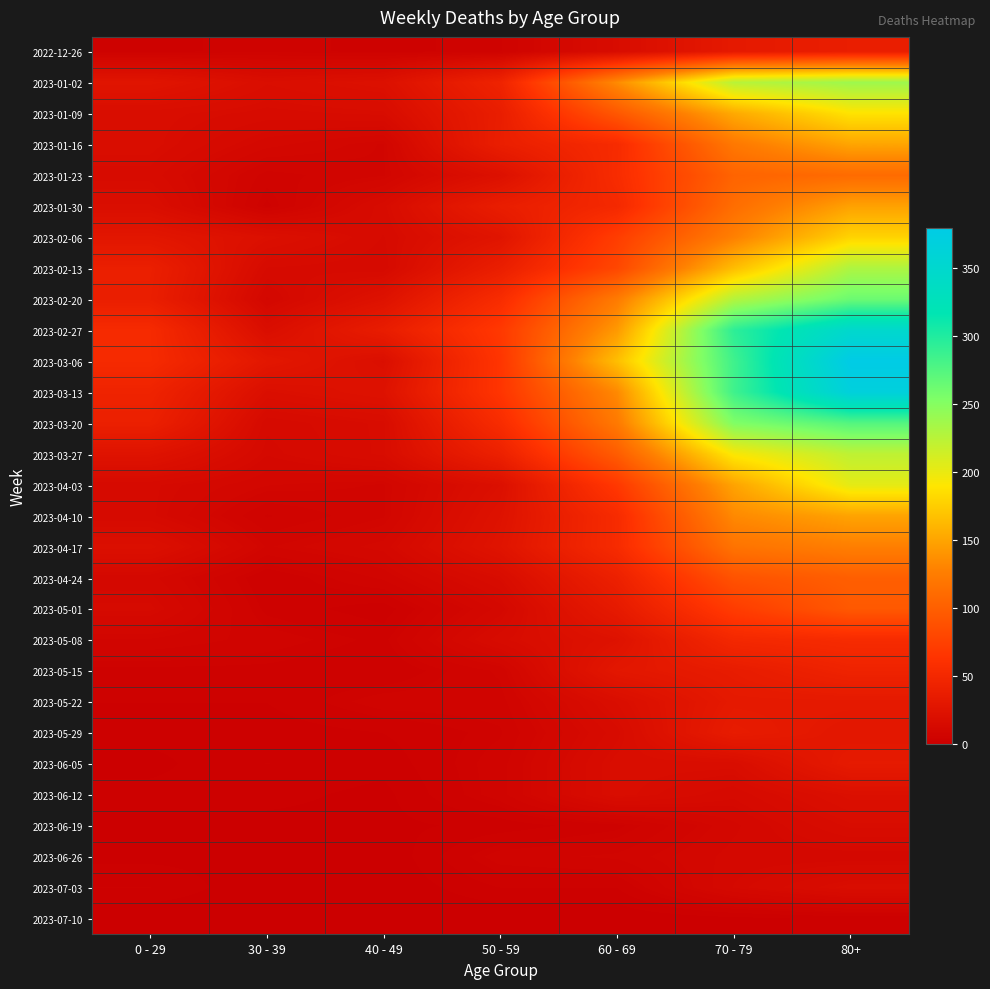

Reading left to right, extract all data points from this chart.

2022-12-26: 0 - 29=4	30 - 39=5	40 - 49=4	50 - 59=5	60 - 69=16	70 - 79=32	80+=38
2023-01-02: 0 - 29=26	30 - 39=18	40 - 49=21	50 - 59=44	60 - 69=134	70 - 79=225	80+=238
2023-01-09: 0 - 29=17	30 - 39=15	40 - 49=16	50 - 59=37	60 - 69=94	70 - 79=153	80+=189
2023-01-16: 0 - 29=17	30 - 39=11	40 - 49=8	50 - 59=38	60 - 69=54	70 - 79=121	80+=150
2023-01-23: 0 - 29=15	30 - 39=6	40 - 49=8	50 - 59=21	60 - 69=55	70 - 79=104	80+=110
2023-01-30: 0 - 29=18	30 - 39=4	40 - 49=15	50 - 59=37	60 - 69=51	70 - 79=112	80+=148
2023-02-06: 0 - 29=28	30 - 39=20	40 - 49=14	50 - 59=26	60 - 69=72	70 - 79=127	80+=179
2023-02-13: 0 - 29=39	30 - 39=14	40 - 49=13	50 - 59=38	60 - 69=80	70 - 79=165	80+=230
2023-02-20: 0 - 29=38	30 - 39=10	40 - 49=23	50 - 59=55	60 - 69=123	70 - 79=227	80+=263
2023-02-27: 0 - 29=53	30 - 39=18	40 - 49=36	50 - 59=68	60 - 69=143	70 - 79=294	80+=349
2023-03-06: 0 - 29=53	30 - 39=29	40 - 49=19	50 - 59=65	60 - 69=166	70 - 79=285	80+=380
2023-03-13: 0 - 29=44	30 - 39=19	40 - 49=23	50 - 59=65	60 - 69=133	70 - 79=285	80+=368
2023-03-20: 0 - 29=40	30 - 39=13	40 - 49=16	50 - 59=55	60 - 69=122	70 - 79=253	80+=275
2023-03-27: 0 - 29=24	30 - 39=12	40 - 49=16	50 - 59=41	60 - 69=98	70 - 79=193	80+=222
2023-04-03: 0 - 29=13	30 - 39=9	40 - 49=8	50 - 59=20	60 - 69=68	70 - 79=149	80+=203
2023-04-10: 0 - 29=13	30 - 39=5	40 - 49=8	50 - 59=23	60 - 69=54	70 - 79=133	80+=149
2023-04-17: 0 - 29=20	30 - 39=8	40 - 49=11	50 - 59=25	60 - 69=54	70 - 79=117	80+=126
2023-04-24: 0 - 29=11	30 - 39=3	40 - 49=7	50 - 59=16	60 - 69=41	70 - 79=90	80+=100
2023-05-01: 0 - 29=13	30 - 39=4	40 - 49=2	50 - 59=11	60 - 69=33	70 - 79=71	80+=95
2023-05-08: 0 - 29=8	30 - 39=6	40 - 49=4	50 - 59=15	60 - 69=23	70 - 79=50	80+=54
2023-05-15: 0 - 29=4	30 - 39=4	40 - 49=3	50 - 59=7	60 - 69=29	70 - 79=35	80+=44
2023-05-22: 0 - 29=3	30 - 39=3	40 - 49=6	50 - 59=6	60 - 69=18	70 - 79=32	80+=32
2023-05-29: 0 - 29=2	30 - 39=2	40 - 49=3	50 - 59=5	60 - 69=15	70 - 79=35	80+=29
2023-06-05: 0 - 29=1	30 - 39=3	40 - 49=2	50 - 59=6	60 - 69=17	70 - 79=17	80+=33
2023-06-12: 0 - 29=2	30 - 39=2	40 - 49=1	50 - 59=6	60 - 69=17	70 - 79=13	80+=20
2023-06-19: 0 - 29=1	30 - 39=1	40 - 49=1	50 - 59=2	60 - 69=4	70 - 79=10	80+=16
2023-06-26: 0 - 29=1	30 - 39=1	40 - 49=0	50 - 59=6	60 - 69=7	70 - 79=11	80+=11
2023-07-03: 0 - 29=3	30 - 39=0	40 - 49=0	50 - 59=3	60 - 69=3	70 - 79=12	80+=17
2023-07-10: 0 - 29=0	30 - 39=0	40 - 49=0	50 - 59=0	60 - 69=0	70 - 79=1	80+=2